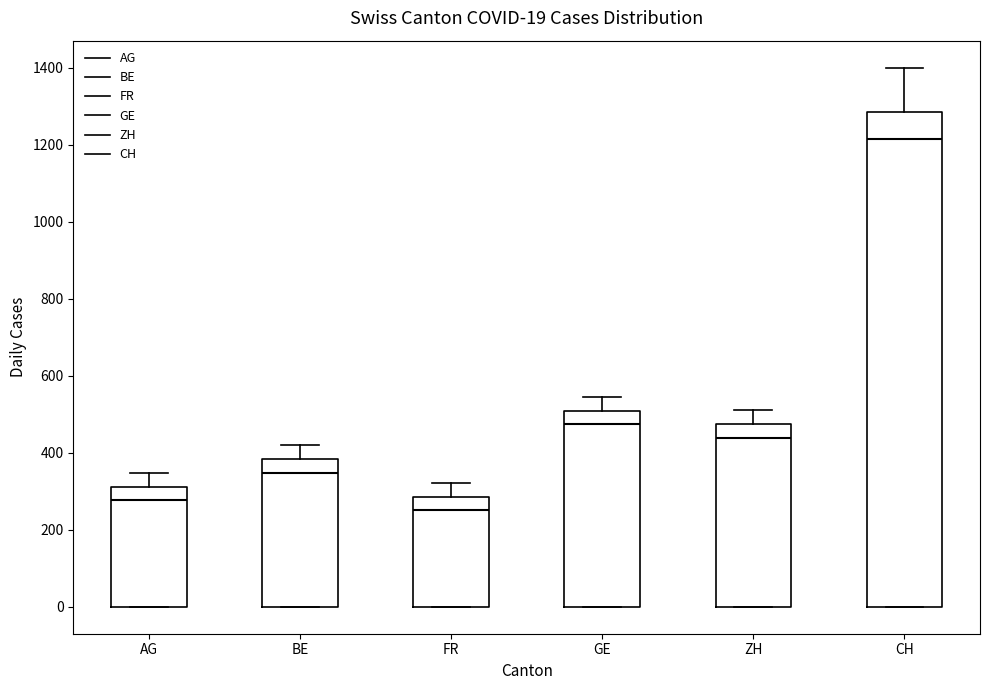

Which box is the tallest, from its lower edge to its upper edge?

CH